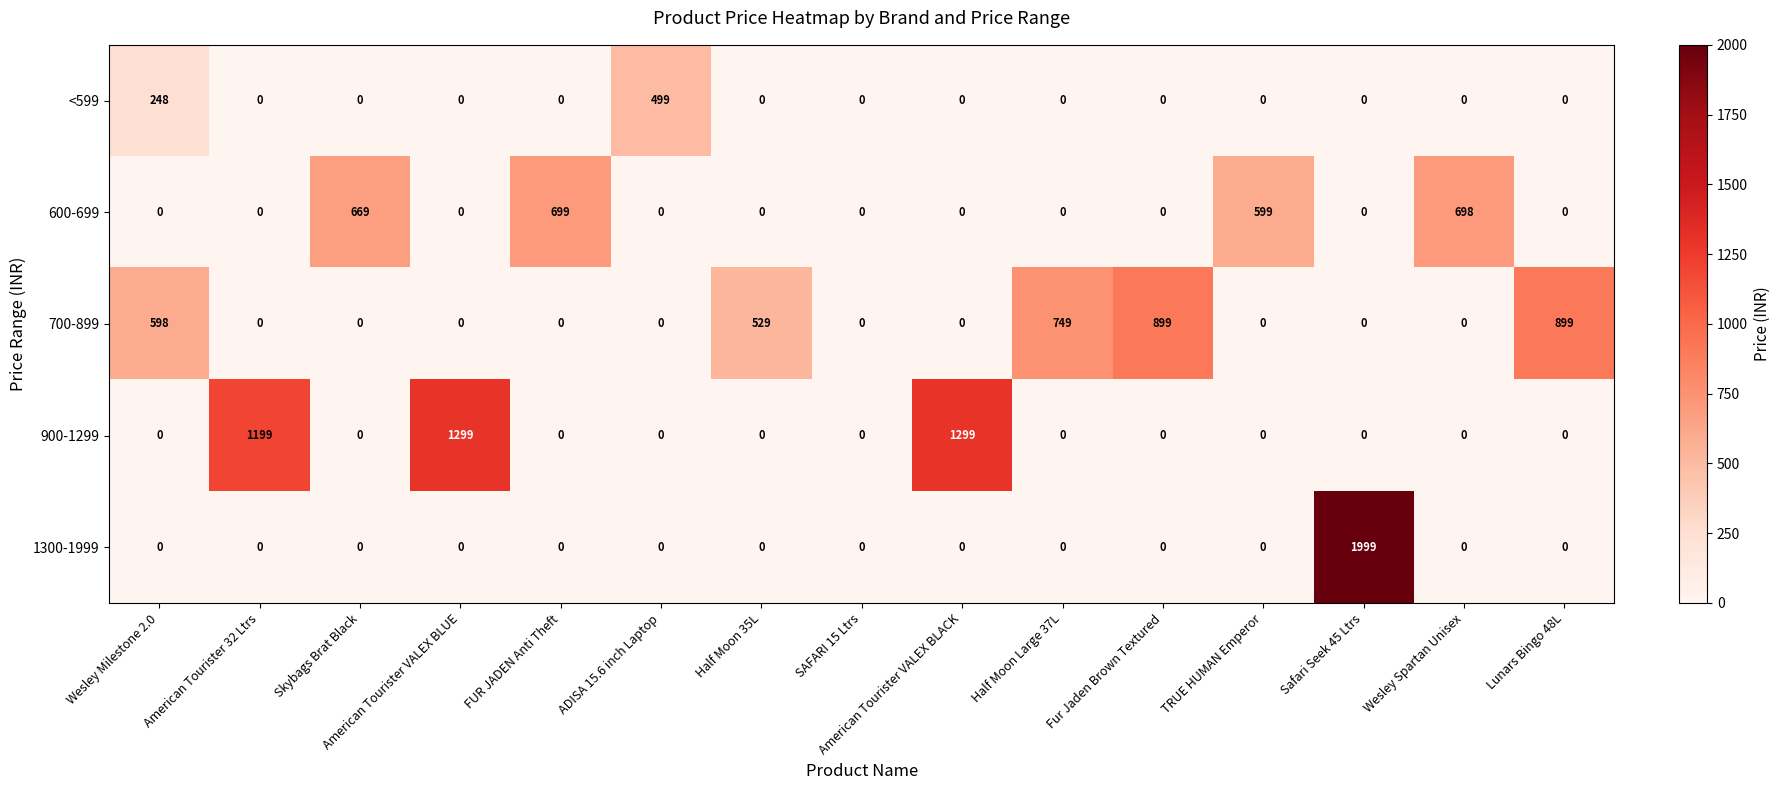

What is the average value of the 600-699 series?

178